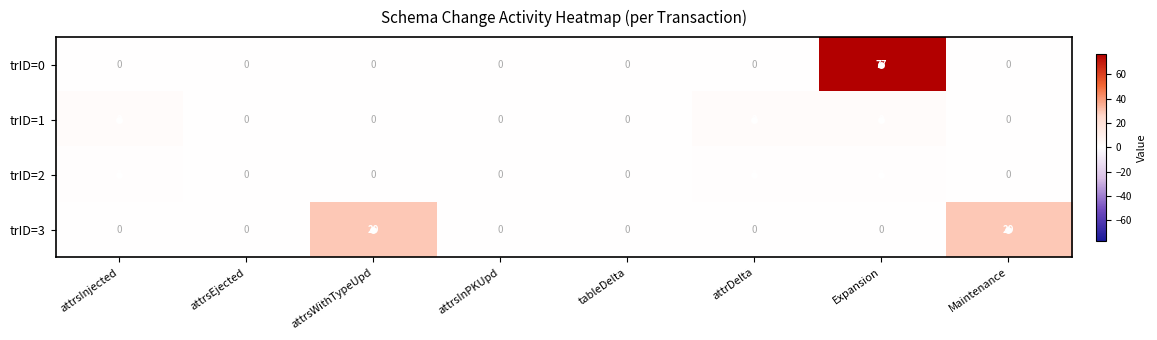

What is the highest value of the trID=3 series?

29